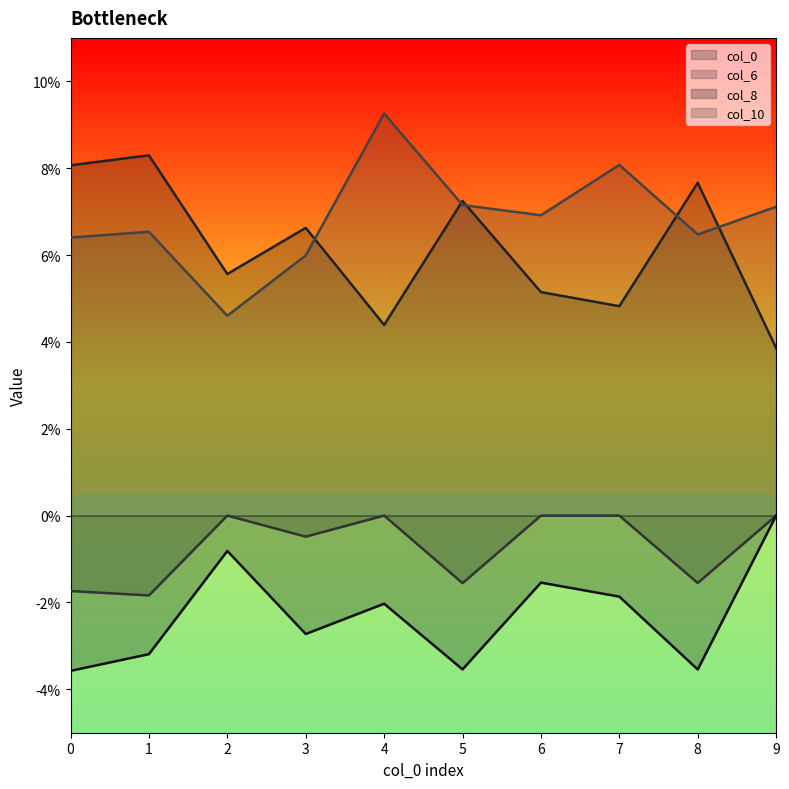

At which label is col_6 closest to 0?

2